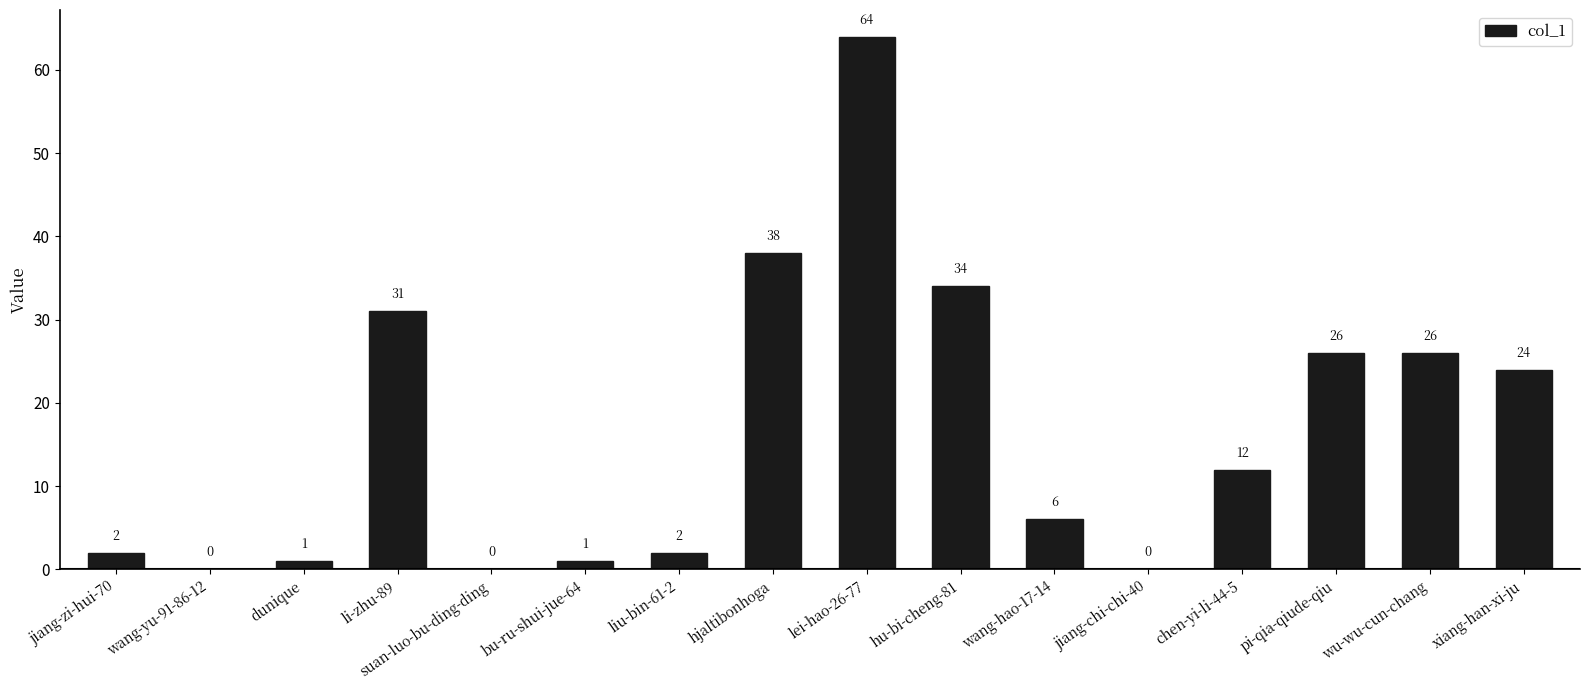

Is it true that the value at xiang-han-xi-ju is 24?

True